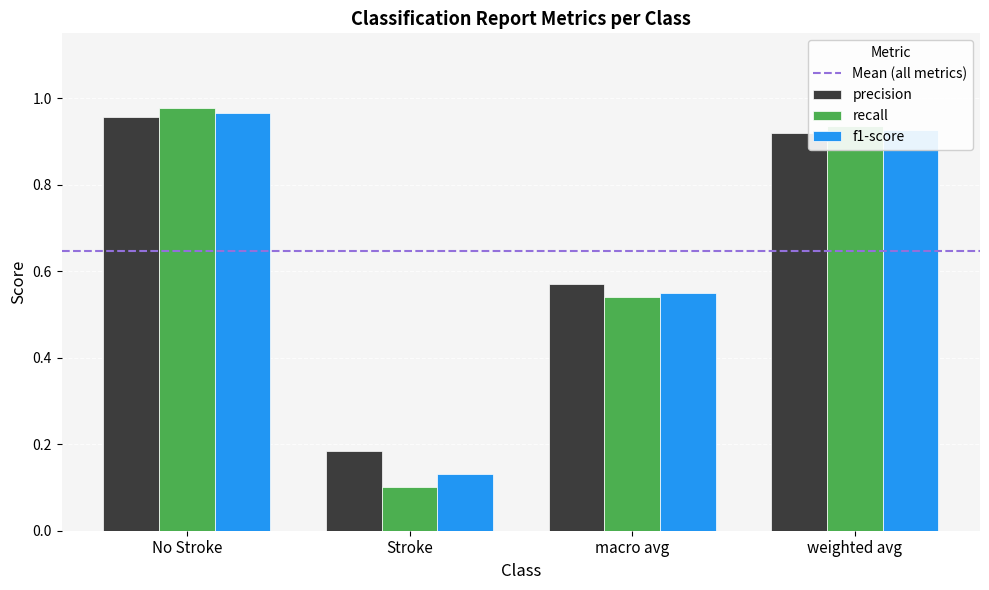

Rank the categories by recall value from lowest to highest.

Stroke, macro avg, weighted avg, No Stroke